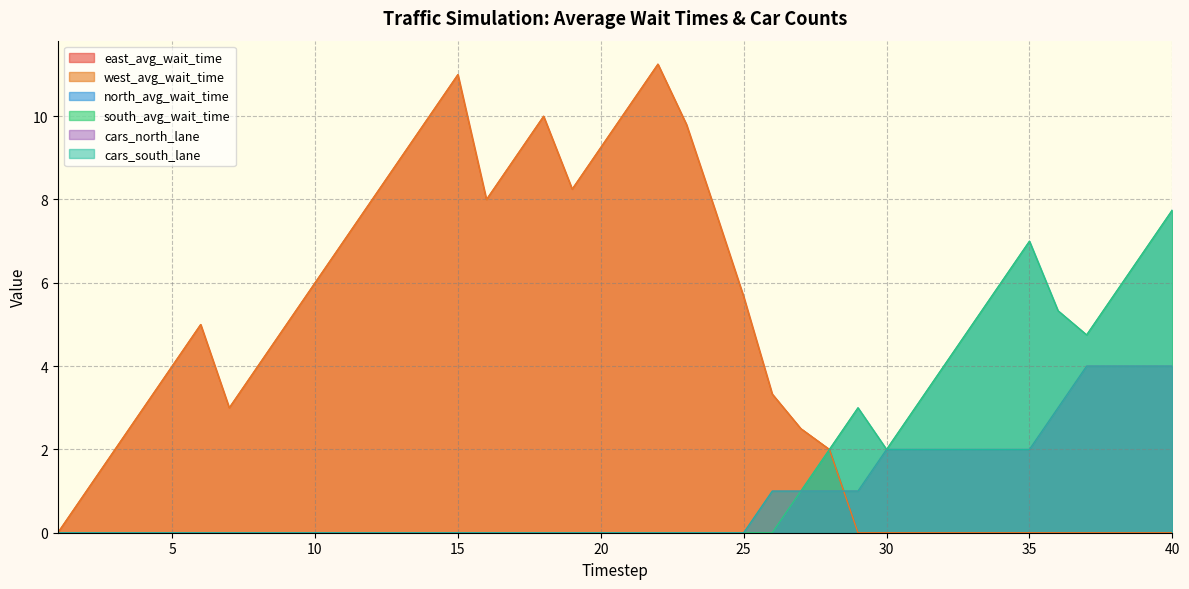

How many series are shown in this chart?

6